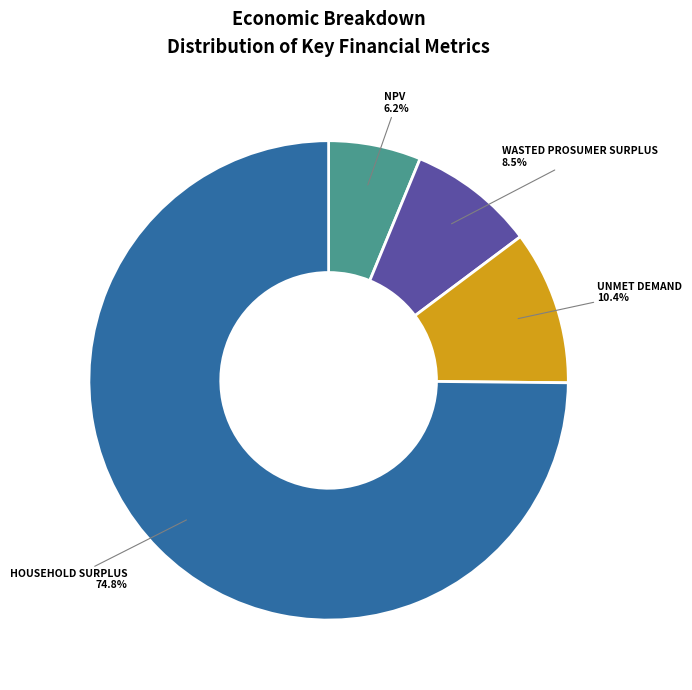

Is there any slice that represents more than half of the pie?

Yes